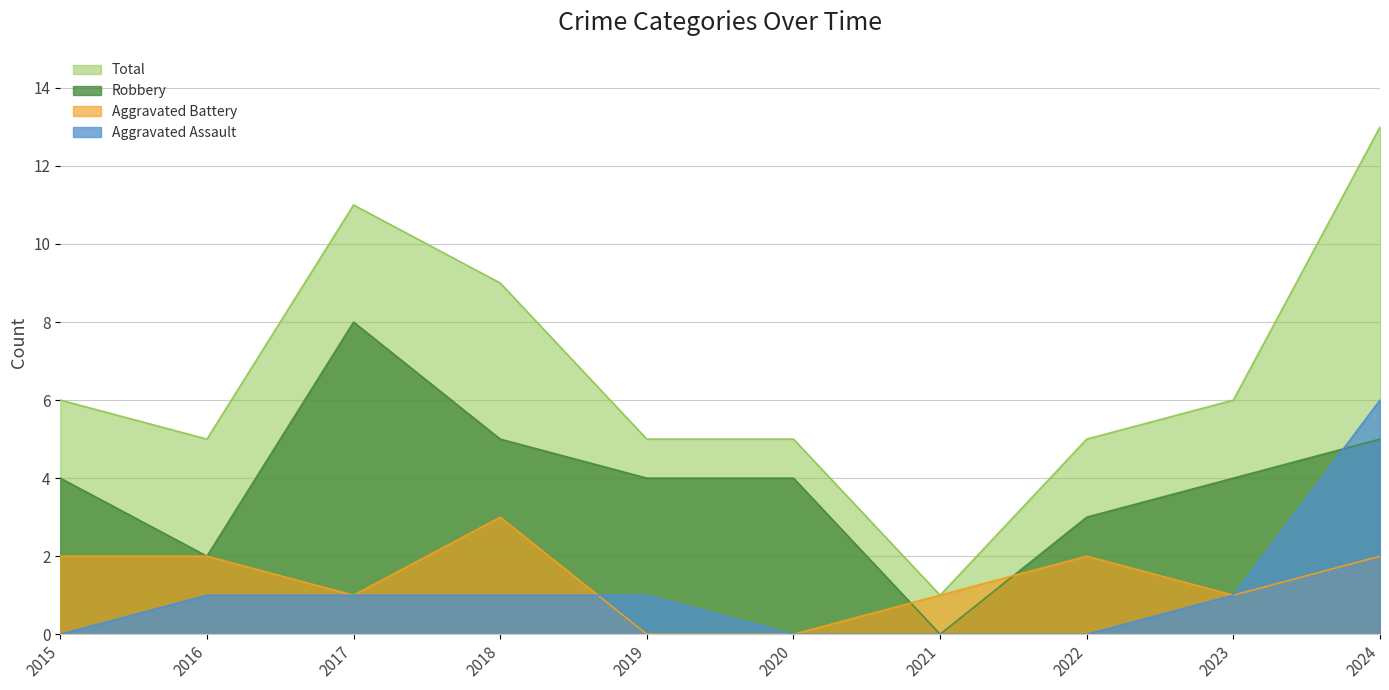

Rank the categories by Total value from lowest to highest.

2021, 2016, 2019, 2020, 2022, 2015, 2023, 2018, 2017, 2024